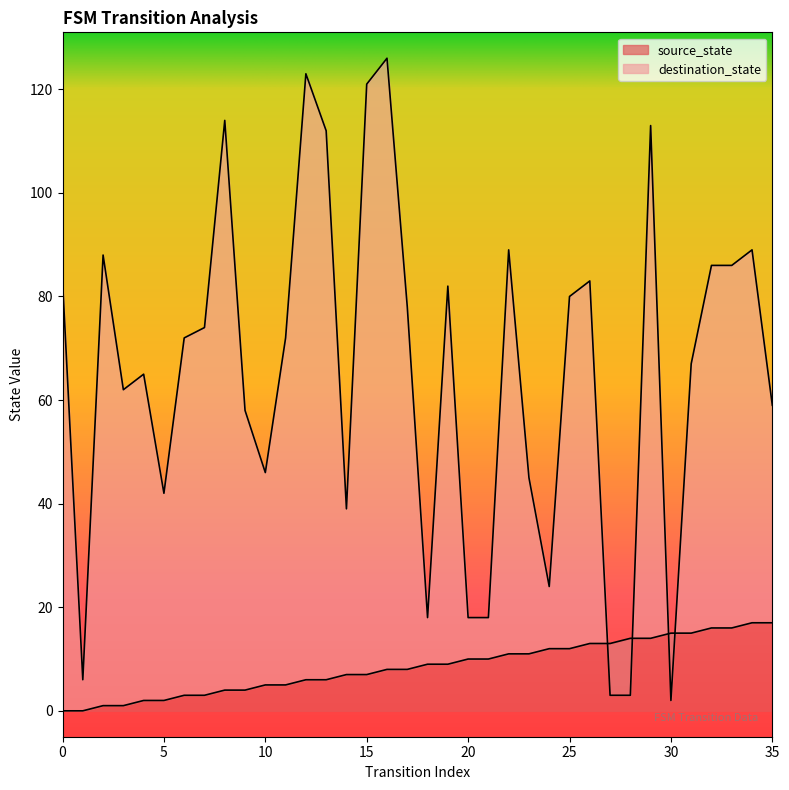

How many categories are shown in the chart?

36